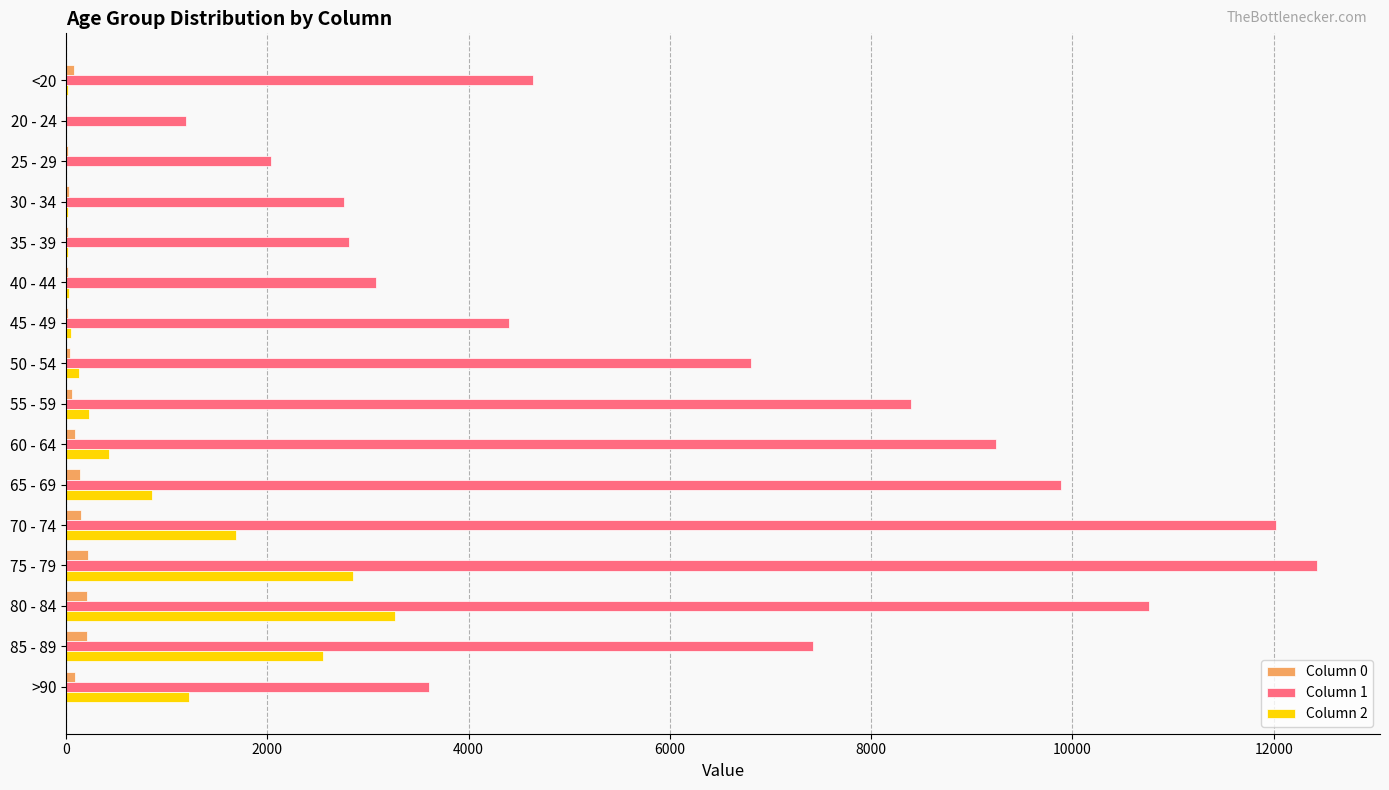

Which category has the highest value across all series?

75 - 79